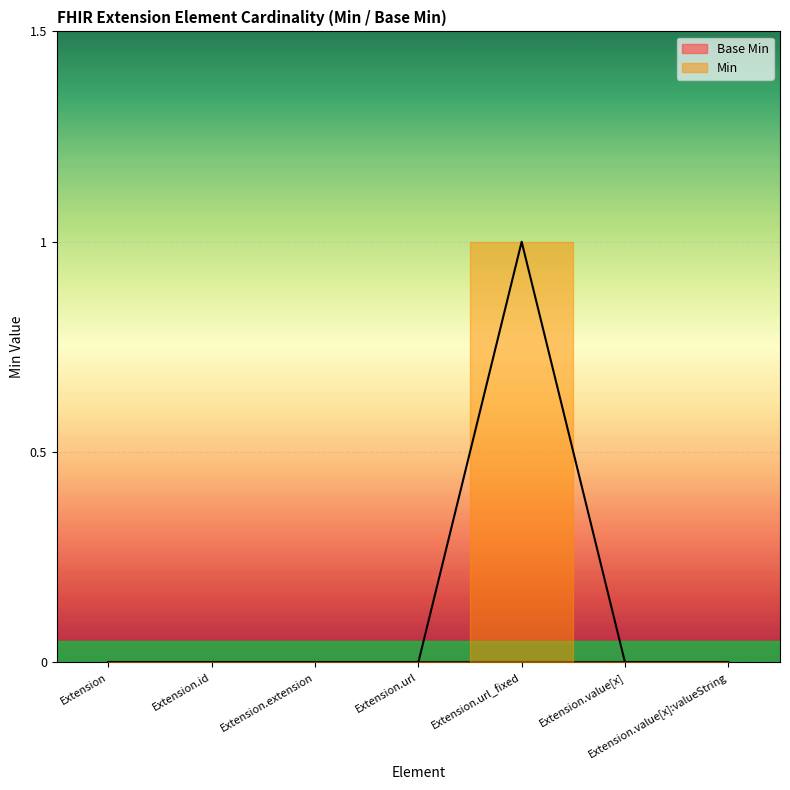

What is the difference between the maximum and second lowest values?

1